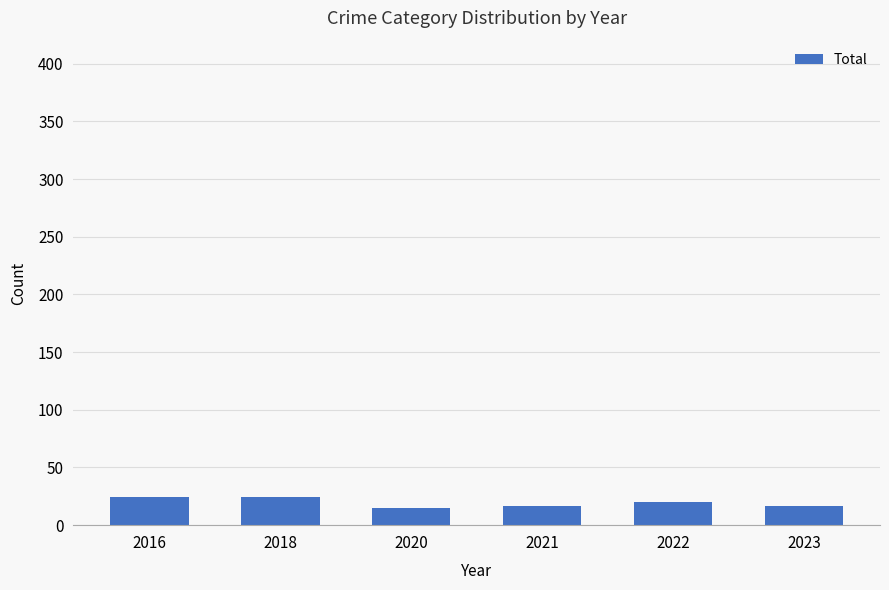

True or false: the data shows 11 at 2018.

False